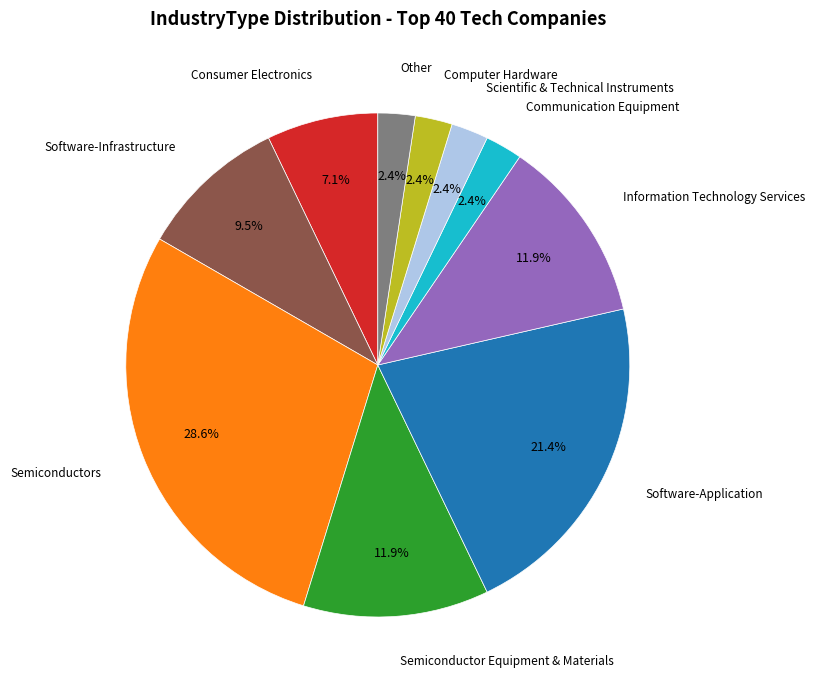

To the nearest percent, what is the average slice percentage?

10%